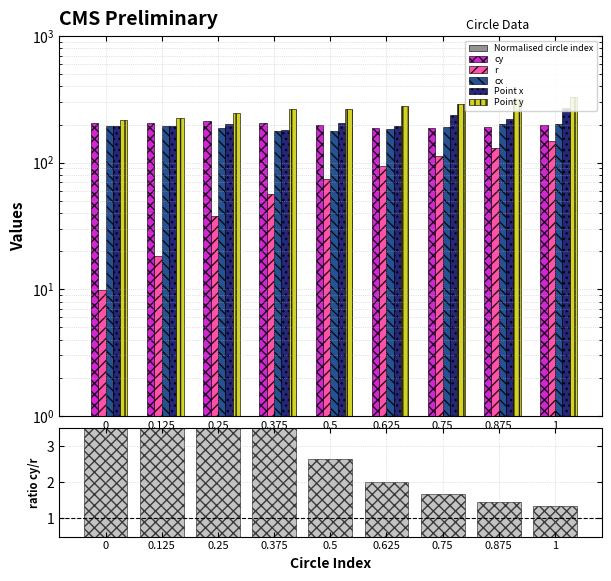

Reading left to right, what are all the values shown in this chart?

Normalised circle index: 0.0	0.1	0.2	0.4	0.5	0.6	0.8	0.9	1.0
cy: 207.3	206.9	212.4	207.4	196.7	188.9	186.9	190.6	198.2
r: 9.8	18.4	38.1	56.2	74.5	93.6	112.3	130.3	148.3
cx: 194.5	194.0	186.4	178.7	177.3	183.5	191.4	201.7	202.2
Point x: 194.5	195.0	201.6	181.8	205.1	195.9	238.9	222.9	272.5
Point y: 217.0	225.4	247.7	264.2	266.4	281.8	288.2	319.0	330.1